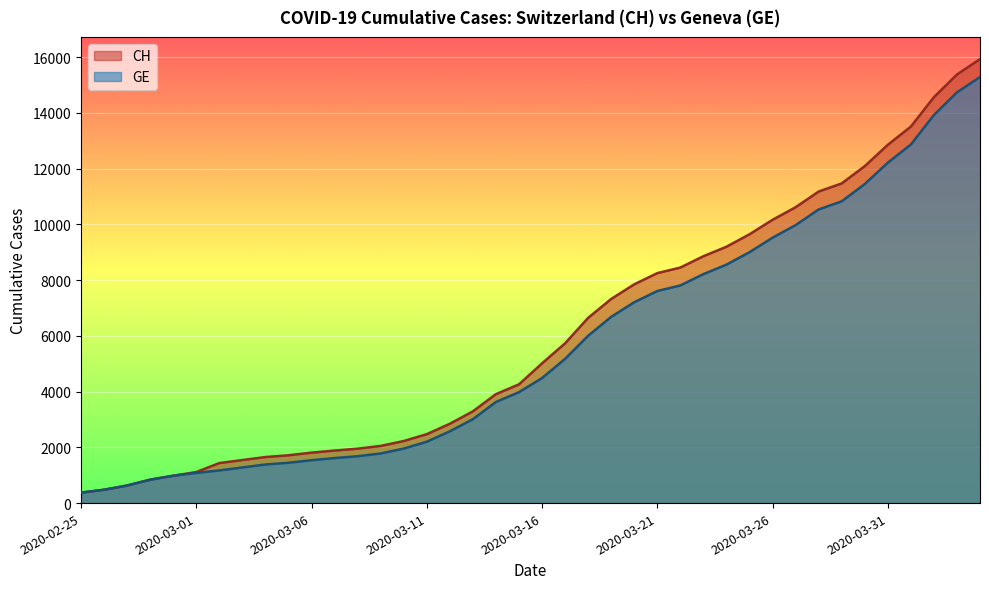

True or false: CH and GE intersect in this chart.

False